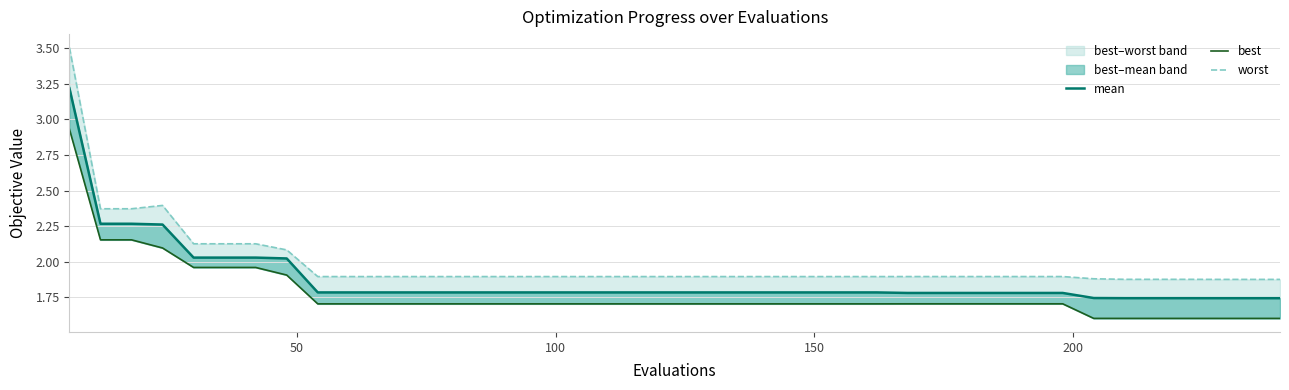

What is the greatest value displayed?

3.5